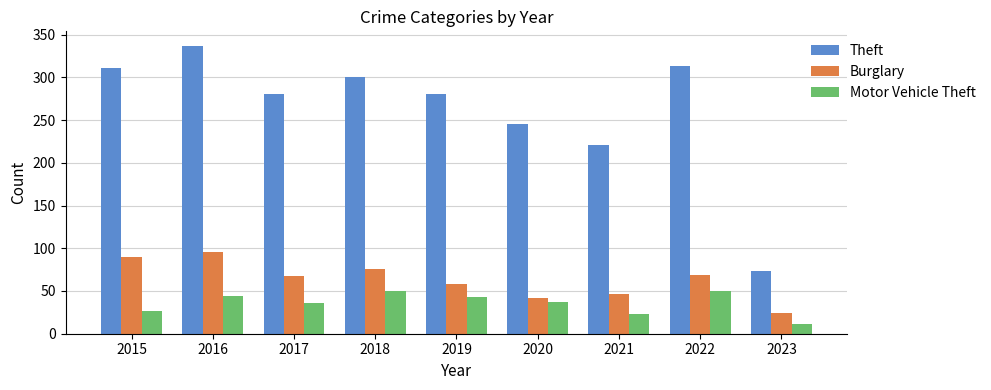

How many groups of bars are there?

9